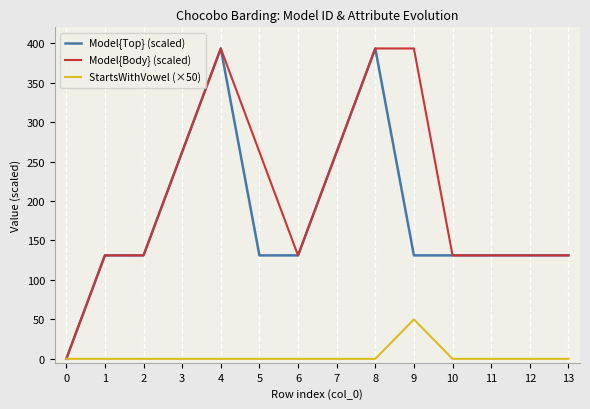

Where is Model{Body} (scaled) nearest to the value 196?

13